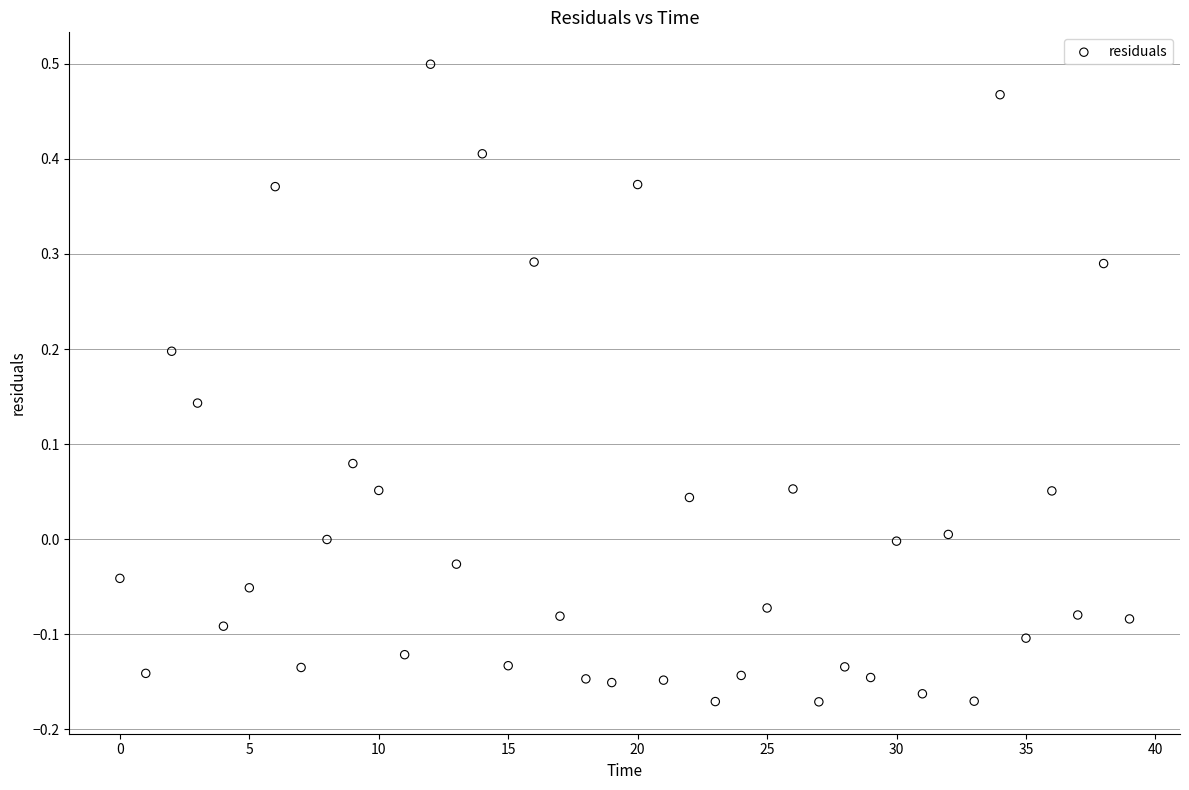

What is the range of Y values (max minus min)?

0.7